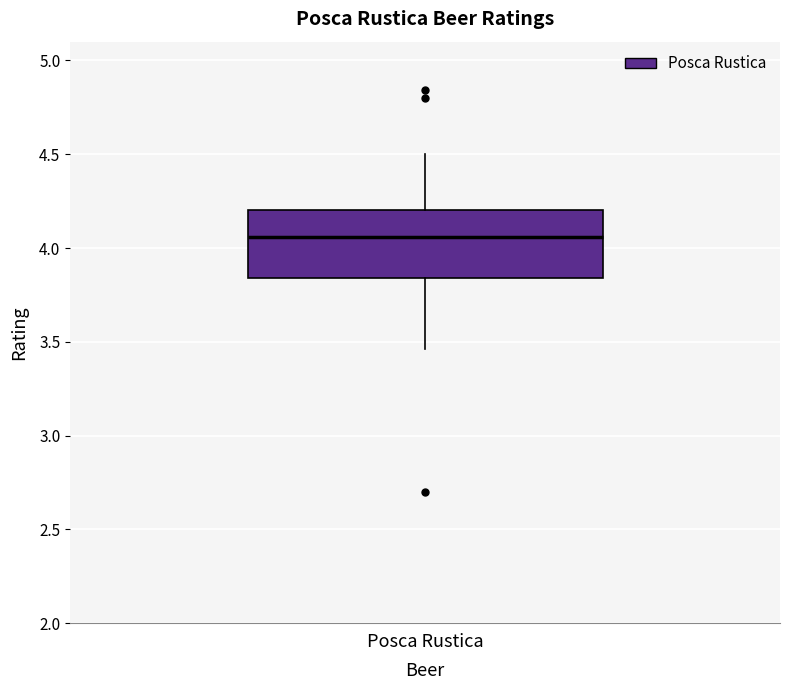

Where is the upper edge of the box for Posca Rustica on the y-axis? The values are not printed on the chart, so give them approximately, as read against the axis.

4.20